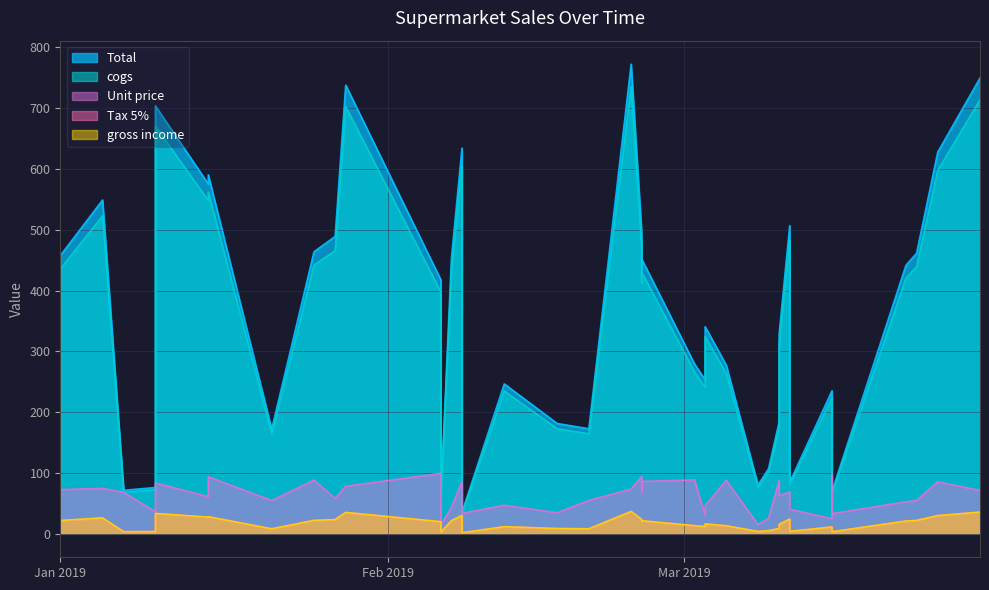

List the series in order of their peak value, lowest first.

Tax 5%, gross income, Unit price, cogs, Total